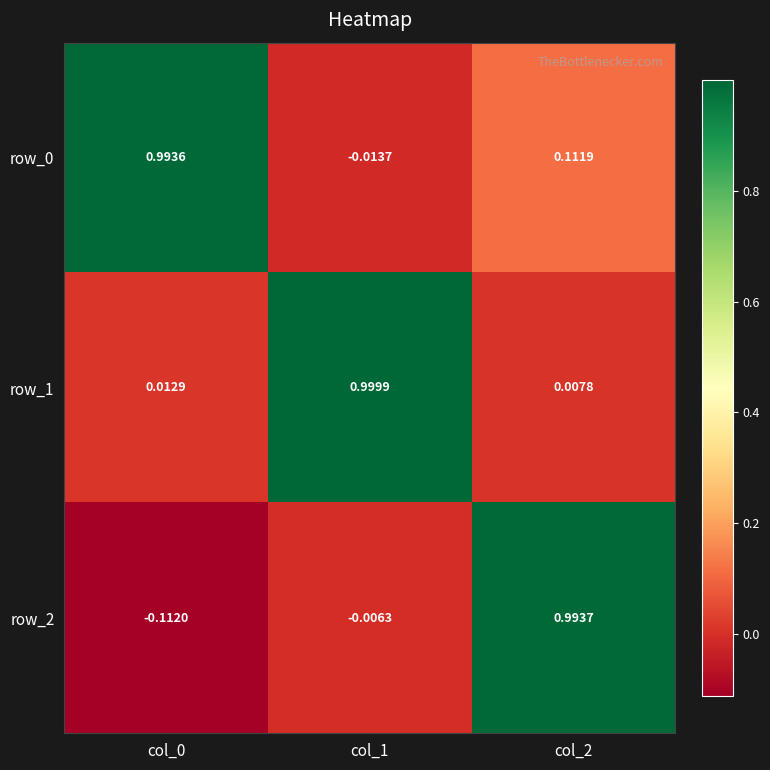

Which category has the highest value across all series?

col_1